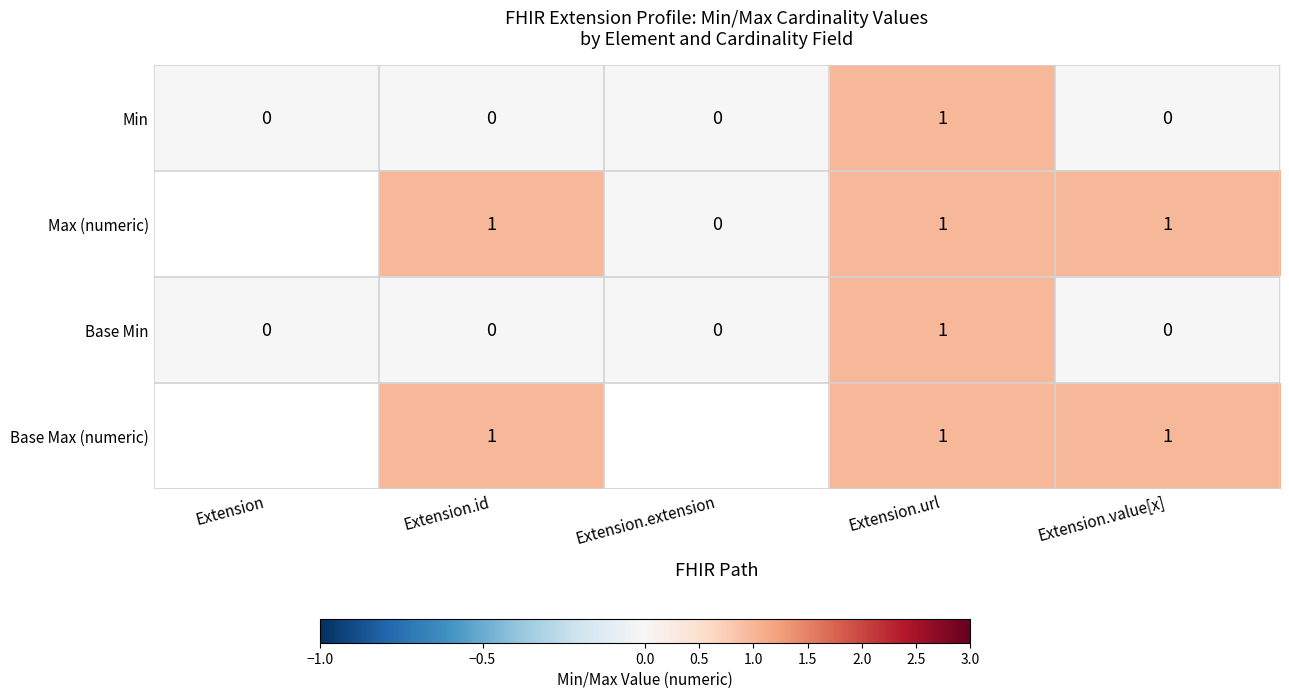

At which label does Min reach its peak?

Extension.url